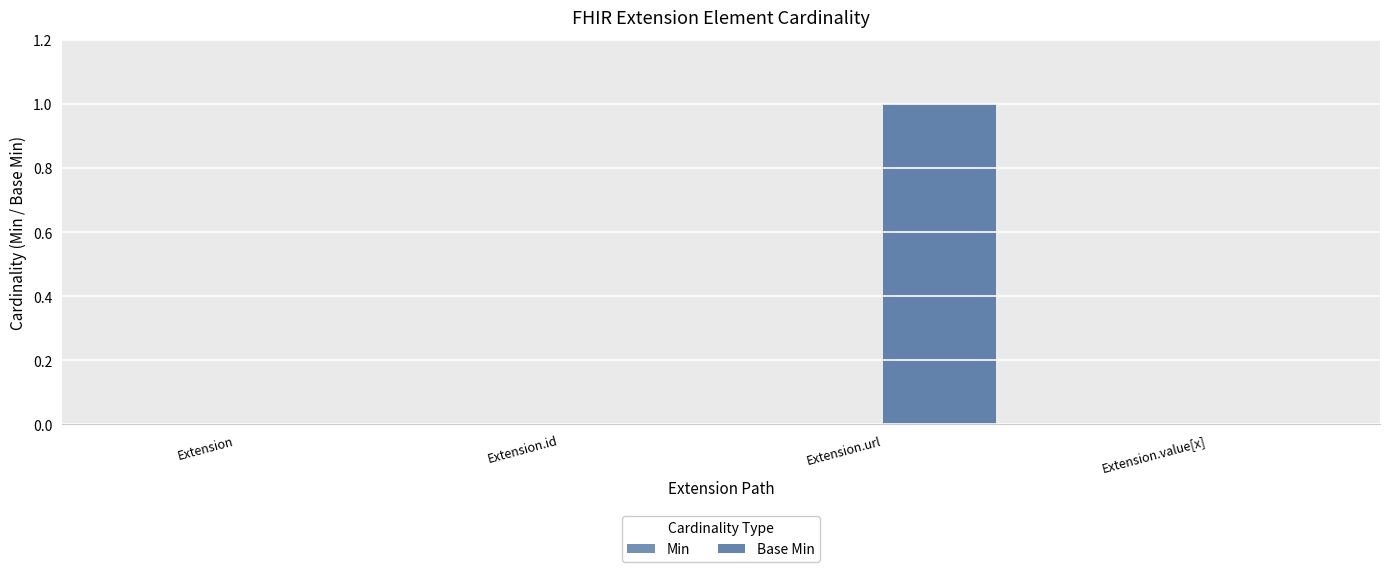

Reading right to left, extract all data points from this chart.

Min: Extension.value[x]=0	Extension.url=0	Extension.id=0	Extension=0
Base Min: Extension.value[x]=0	Extension.url=1	Extension.id=0	Extension=0